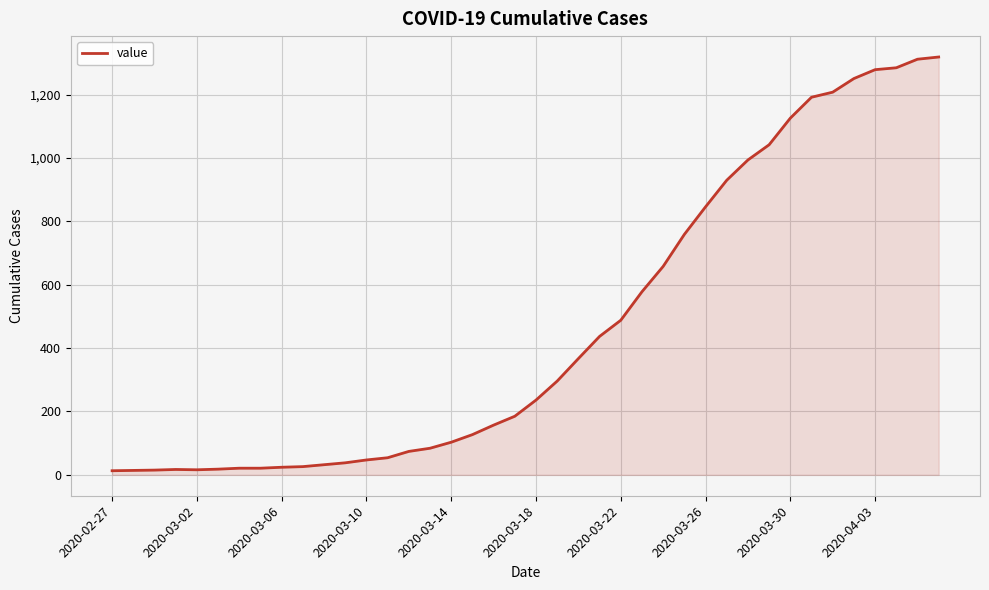

What is the average value?

467